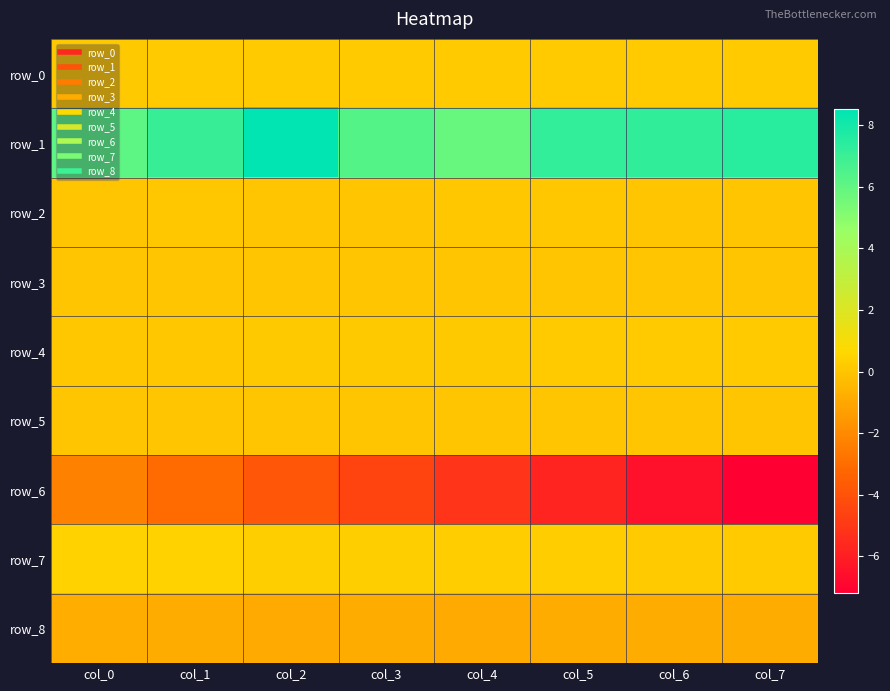

What is the sum of the row_0 values at col_2 and col_5?

0.4